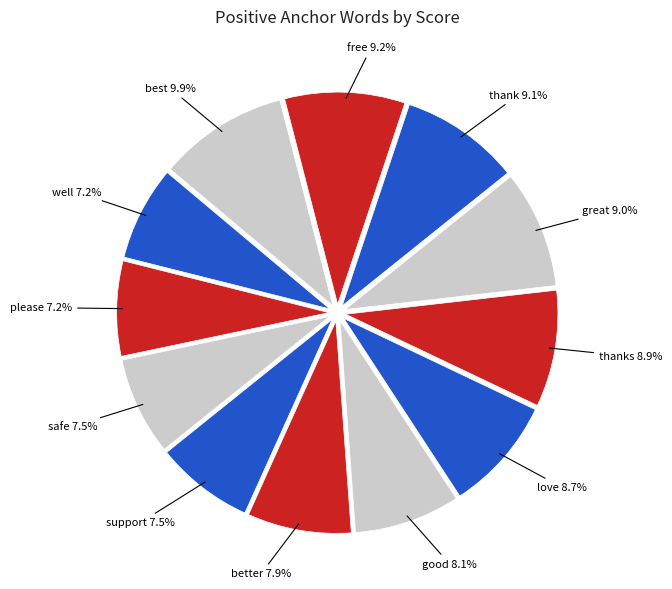

To the nearest percent, what is the average slice percentage?

8%